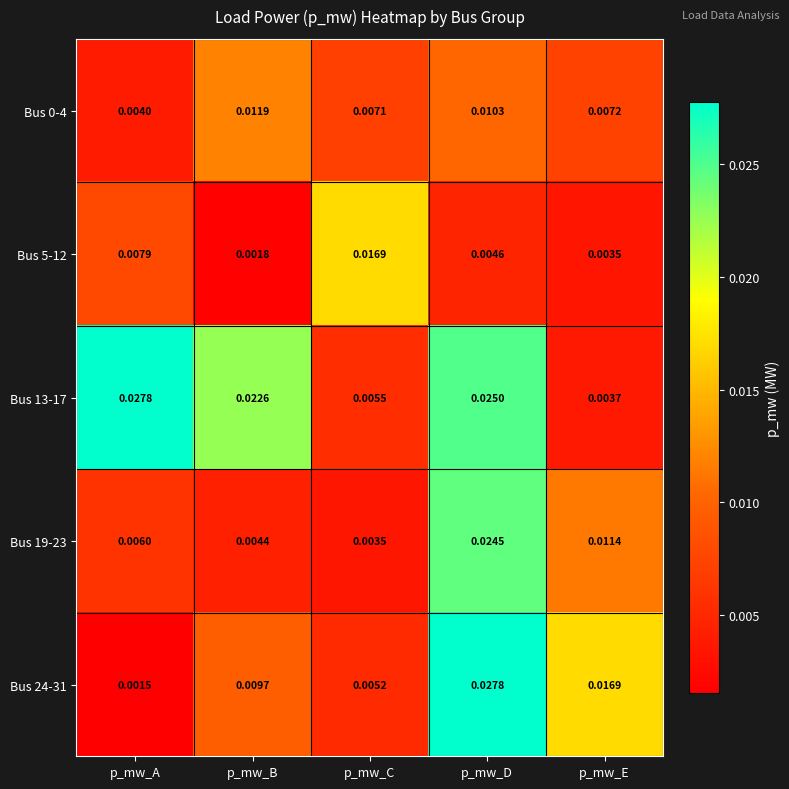

Where is Bus 5-12 nearest to the value 0?

p_mw_B